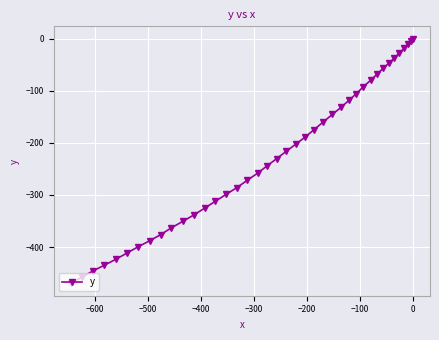

Reading left to right, list all the values displayed in this chart.

-470.0	-458.1	-446.1	-434.9	-423.5	-411.5	-399.5	-388.0	-376.1	-363.2	-351.0	-338.6	-325.5	-312.1	-298.9	-285.9	-272.0	-258.4	-244.2	-230.3	-216.4	-202.5	-188.9	-174.5	-159.8	-145.6	-132.2	-118.7	-105.8	-92.1	-79.5	-67.4	-56.8	-47.1	-37.9	-27.6	-18.9	-10.5	-4.9	0.0